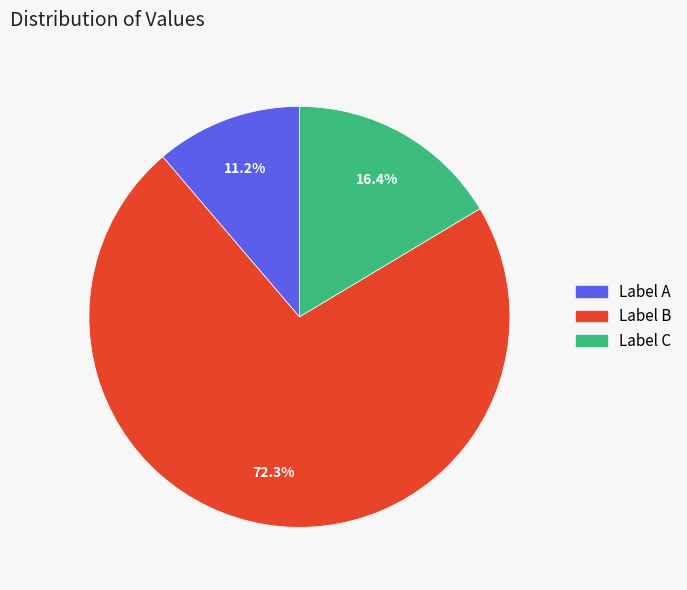

Is there a majority slice in this chart?

Yes